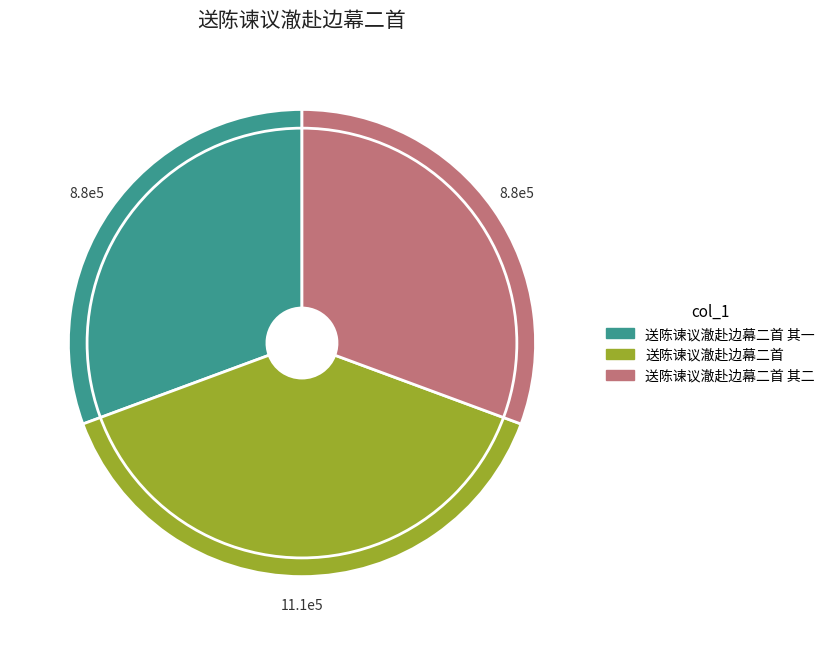

Is there any slice that represents more than half of the pie?

No